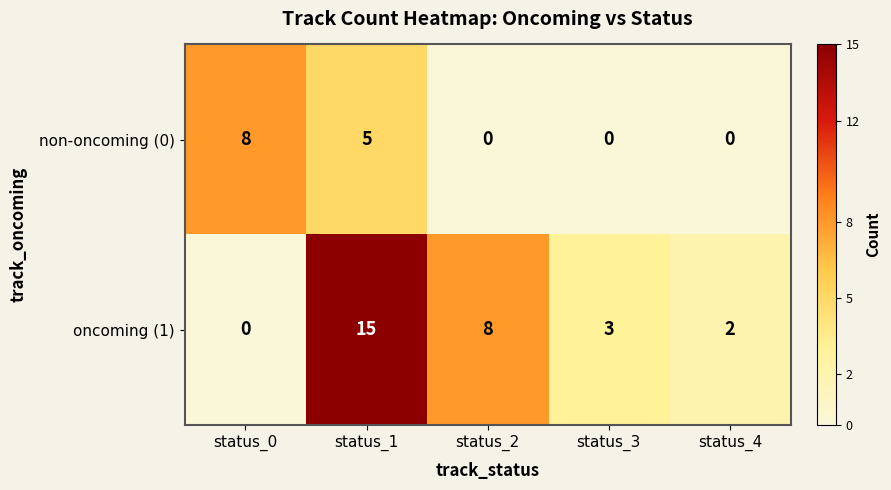

At which label is oncoming (1) closest to 7?

status_2